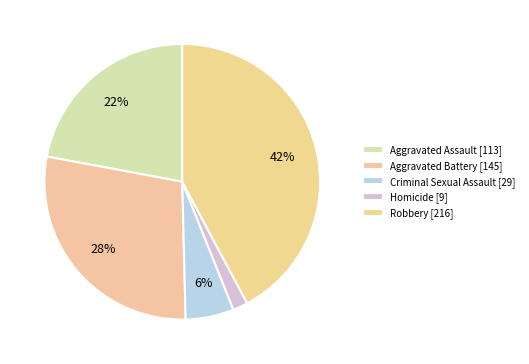

Which slice is the largest?

Robbery